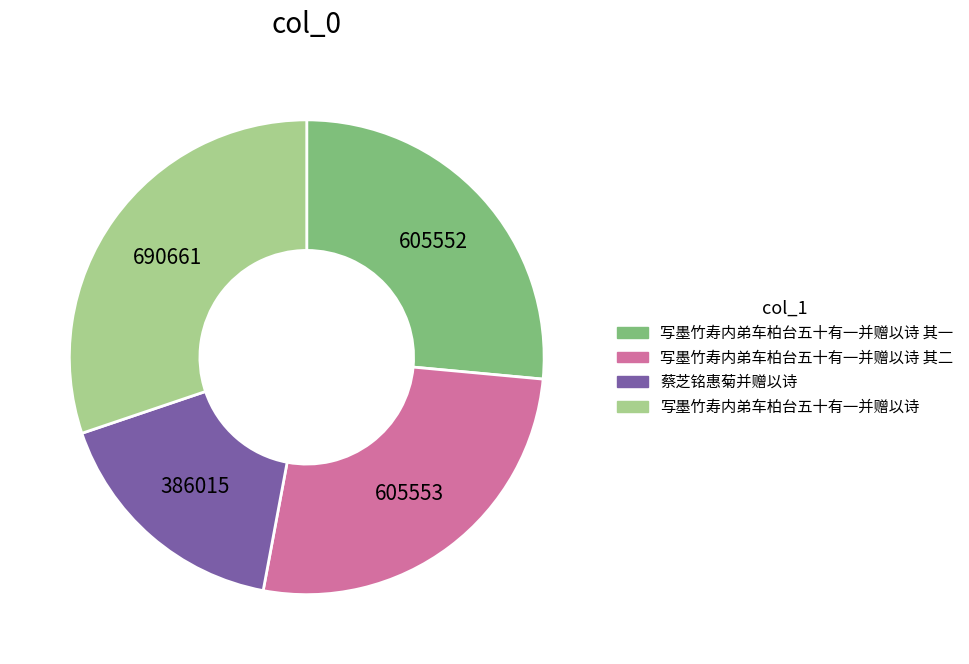

Between 写墨竹寿内弟车柏台五十有一并赠以诗 其一 and 蔡芝铭惠菊并赠以诗, which is larger?

写墨竹寿内弟车柏台五十有一并赠以诗 其一